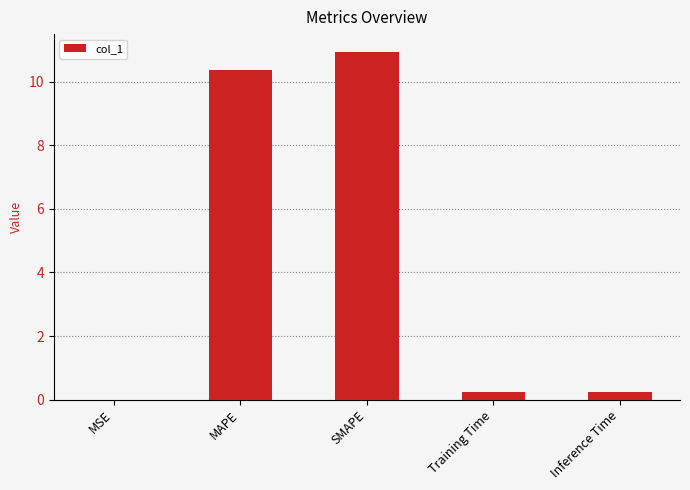

The chart shows a value of 0.0 at MSE. True or false?

True